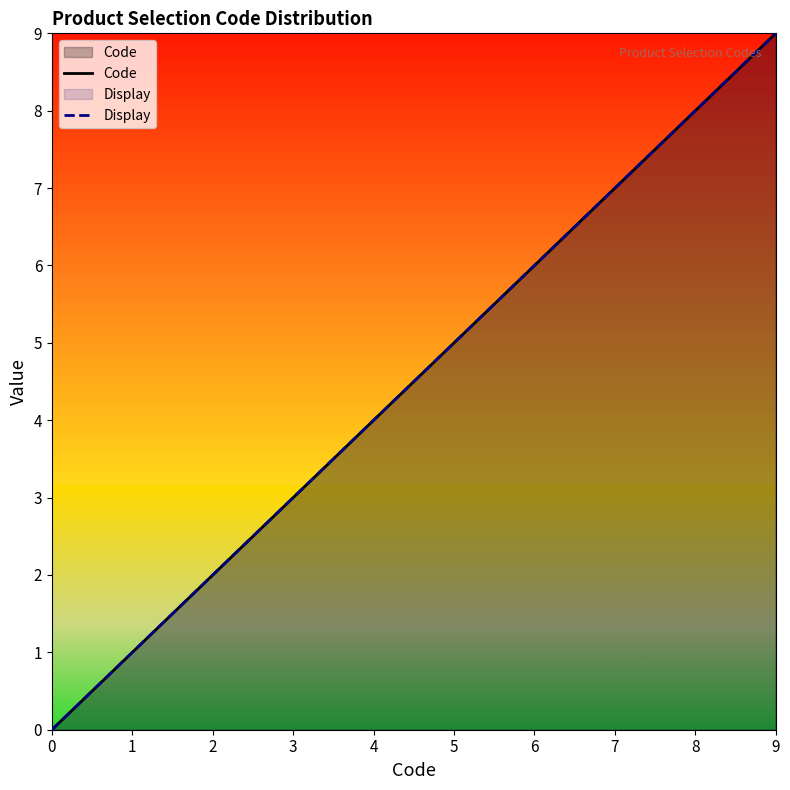

Rank the series at 0 from lowest to highest value.

Code, Display